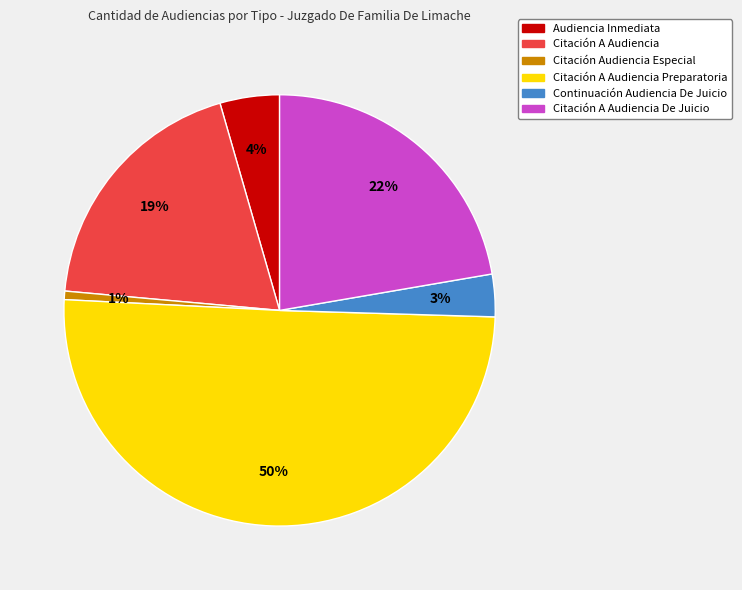

To the nearest percent, what is the average slice percentage?

17%